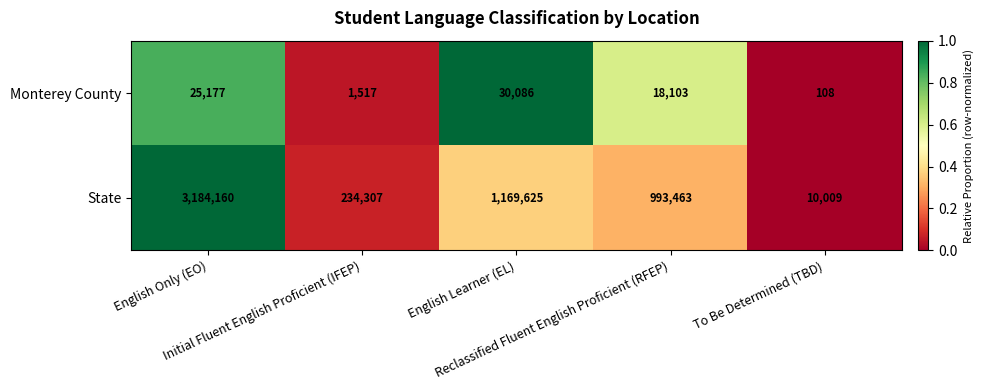

What is the difference between the maximum and minimum values in the Monterey County series?

29978